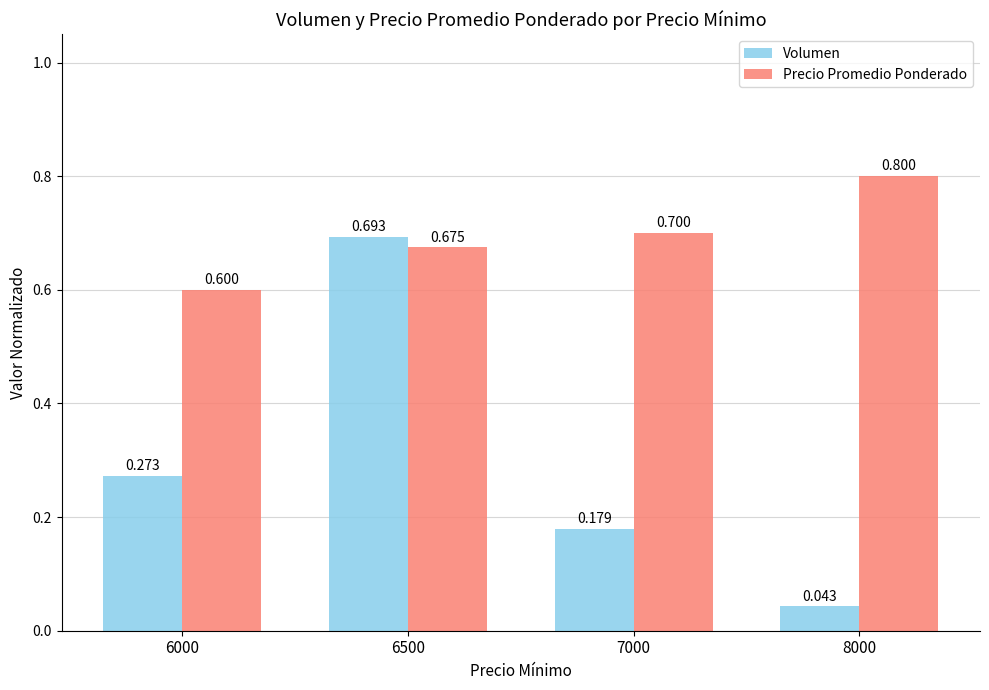

Is the value of Volumen at 7000 greater than the value of Precio Promedio Ponderado at 6000?

No